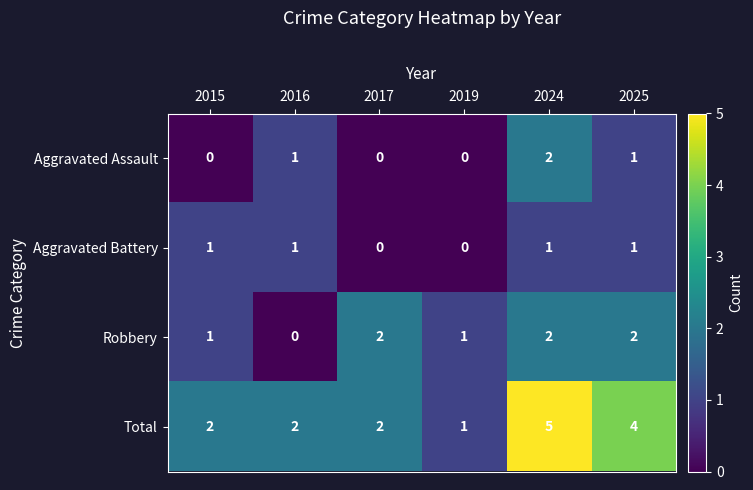

Is it true that Total equals 3 at 2015?

False